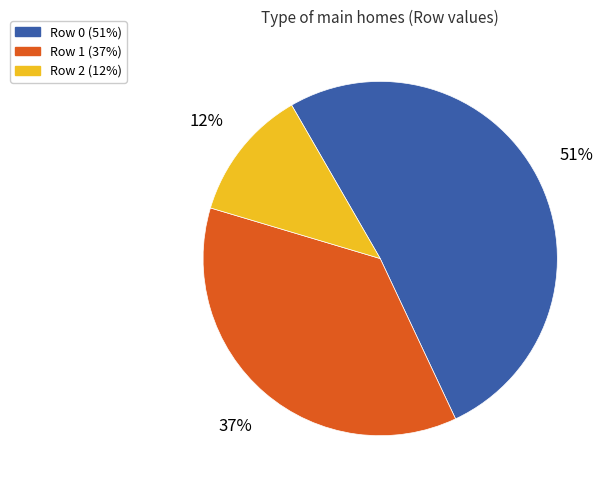

Count the number of slices in the pie.

3